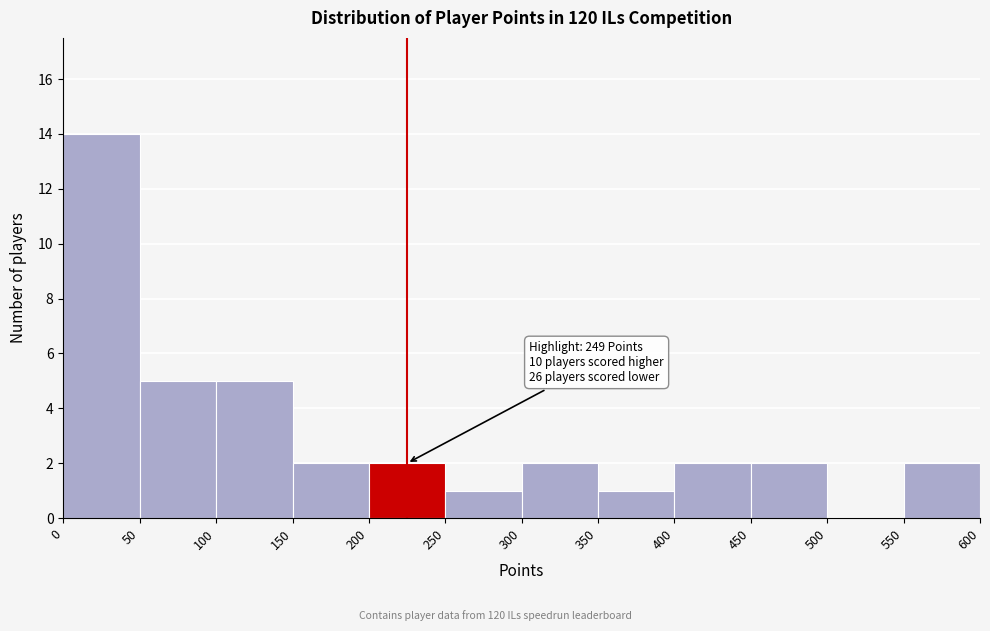

Over which range of the x-axis is the bar tallest?

0 to 50